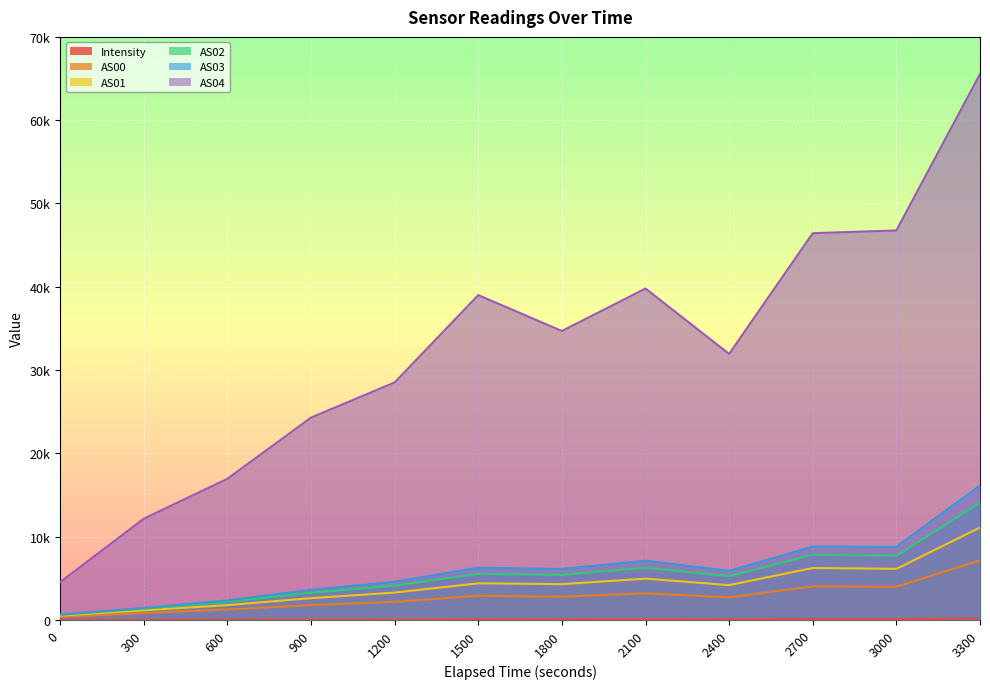

Does the chart display data point markers on the line(s)?

No